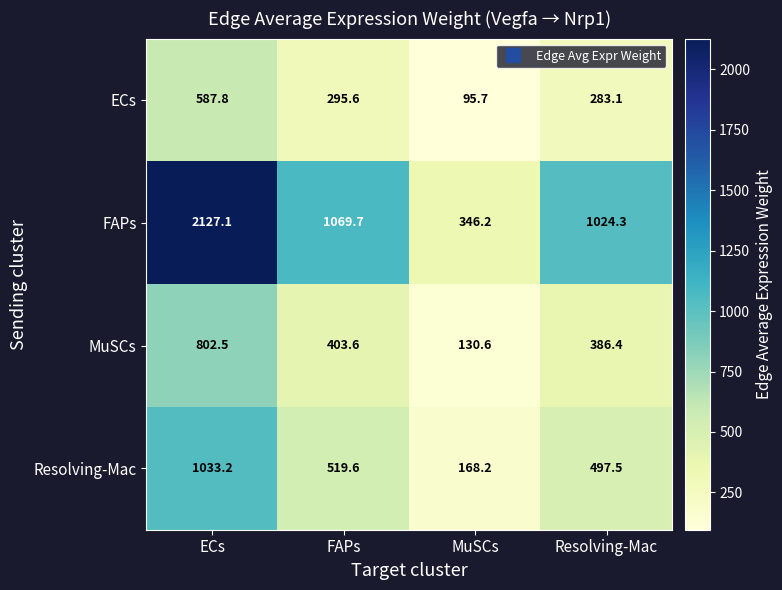

Which series has the widest spread of values?

FAPs